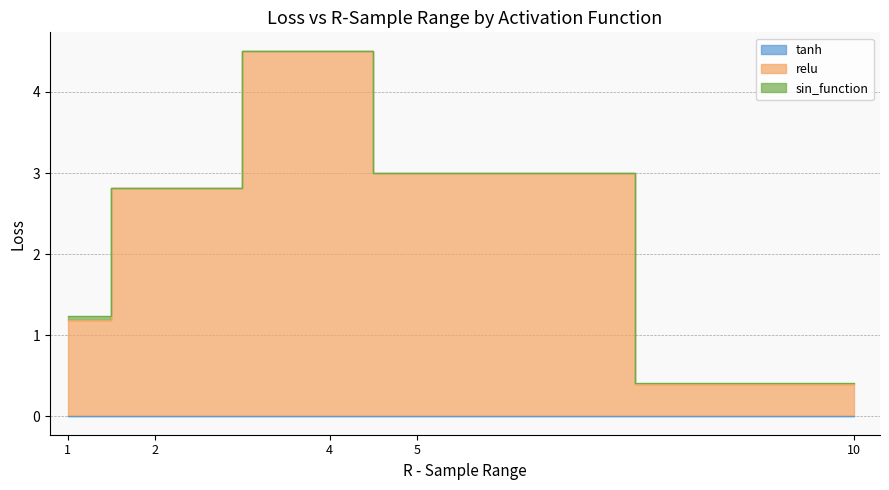

Between 1 and 2, which series saw the biggest shift?

relu